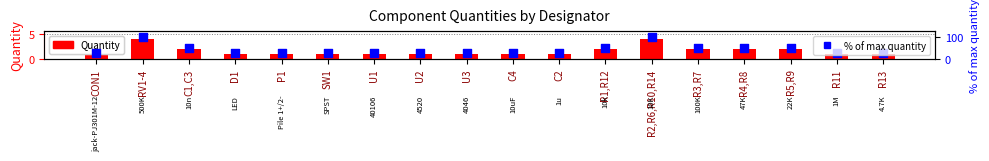

At how many categories does at least one series exceed 96?

2